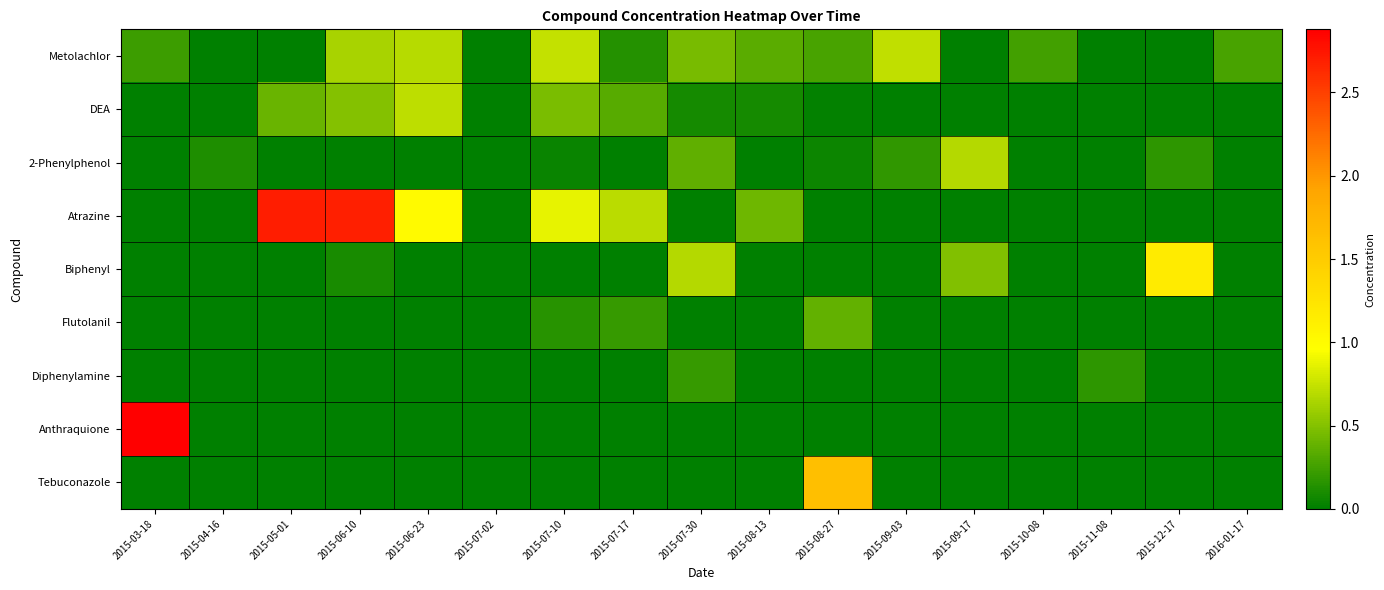

Reading right to left, list all the values displayed in this chart.

Metolachlor: 2016-01-17=0.3	2015-12-17=0.0	2015-11-08=0.0	2015-10-08=0.2	2015-09-17=0.0	2015-09-03=0.7	2015-08-27=0.3	2015-08-13=0.3	2015-07-30=0.5	2015-07-17=0.1	2015-07-10=0.7	2015-07-02=0.0	2015-06-23=0.7	2015-06-10=0.6	2015-05-01=0.0	2015-04-16=0.0	2015-03-18=0.2
DEA: 2016-01-17=0.0	2015-12-17=0.0	2015-11-08=0.0	2015-10-08=0.0	2015-09-17=0.0	2015-09-03=0.0	2015-08-27=0.0	2015-08-13=0.1	2015-07-30=0.1	2015-07-17=0.3	2015-07-10=0.5	2015-07-02=0.0	2015-06-23=0.7	2015-06-10=0.5	2015-05-01=0.4	2015-04-16=0.0	2015-03-18=0.0
2-Phenylphenol: 2016-01-17=0.0	2015-12-17=0.2	2015-11-08=0.0	2015-10-08=0.0	2015-09-17=0.7	2015-09-03=0.2	2015-08-27=0.1	2015-08-13=0.0	2015-07-30=0.4	2015-07-17=0.0	2015-07-10=0.0	2015-07-02=0.0	2015-06-23=0.0	2015-06-10=0.0	2015-05-01=0.0	2015-04-16=0.1	2015-03-18=0.0
Atrazine: 2016-01-17=0.0	2015-12-17=0.0	2015-11-08=0.0	2015-10-08=0.0	2015-09-17=0.0	2015-09-03=0.0	2015-08-27=0.0	2015-08-13=0.4	2015-07-30=0.0	2015-07-17=0.7	2015-07-10=0.9	2015-07-02=0.0	2015-06-23=1.0	2015-06-10=2.7	2015-05-01=2.7	2015-04-16=0.0	2015-03-18=0.0
Biphenyl: 2016-01-17=0.0	2015-12-17=1.2	2015-11-08=0.0	2015-10-08=0.0	2015-09-17=0.5	2015-09-03=0.0	2015-08-27=0.0	2015-08-13=0.0	2015-07-30=0.7	2015-07-17=0.0	2015-07-10=0.0	2015-07-02=0.0	2015-06-23=0.0	2015-06-10=0.1	2015-05-01=0.0	2015-04-16=0.0	2015-03-18=0.0
Flutolanil: 2016-01-17=0.0	2015-12-17=0.0	2015-11-08=0.0	2015-10-08=0.0	2015-09-17=0.0	2015-09-03=0.0	2015-08-27=0.4	2015-08-13=0.0	2015-07-30=0.0	2015-07-17=0.2	2015-07-10=0.1	2015-07-02=0.0	2015-06-23=0.0	2015-06-10=0.0	2015-05-01=0.0	2015-04-16=0.0	2015-03-18=0.0
Diphenylamine: 2016-01-17=0.0	2015-12-17=0.0	2015-11-08=0.2	2015-10-08=0.0	2015-09-17=0.0	2015-09-03=0.0	2015-08-27=0.0	2015-08-13=0.0	2015-07-30=0.2	2015-07-17=0.0	2015-07-10=0.0	2015-07-02=0.0	2015-06-23=0.0	2015-06-10=0.0	2015-05-01=0.0	2015-04-16=0.0	2015-03-18=0.0
Anthraquione: 2016-01-17=0.0	2015-12-17=0.0	2015-11-08=0.0	2015-10-08=0.0	2015-09-17=0.0	2015-09-03=0.0	2015-08-27=0.0	2015-08-13=0.0	2015-07-30=0.0	2015-07-17=0.0	2015-07-10=0.0	2015-07-02=0.0	2015-06-23=0.0	2015-06-10=0.0	2015-05-01=0.0	2015-04-16=0.0	2015-03-18=2.9
Tebuconazole: 2016-01-17=0.0	2015-12-17=0.0	2015-11-08=0.0	2015-10-08=0.0	2015-09-17=0.0	2015-09-03=0.0	2015-08-27=1.6	2015-08-13=0.0	2015-07-30=0.0	2015-07-17=0.0	2015-07-10=0.0	2015-07-02=0.0	2015-06-23=0.0	2015-06-10=0.0	2015-05-01=0.0	2015-04-16=0.0	2015-03-18=0.0